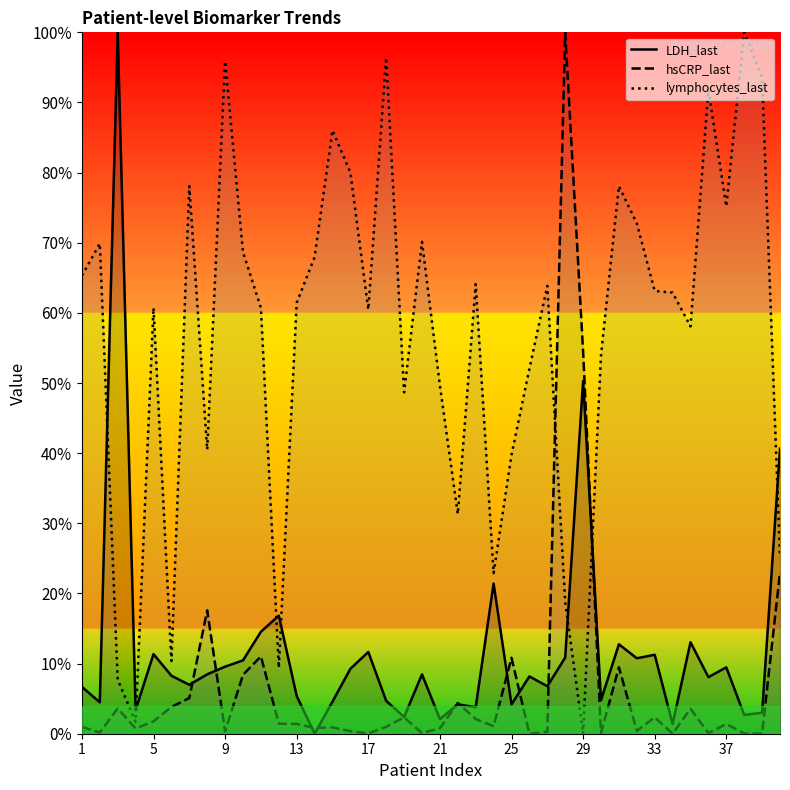

What is the value of the LDH_last point at the 29th from the left?

50.3